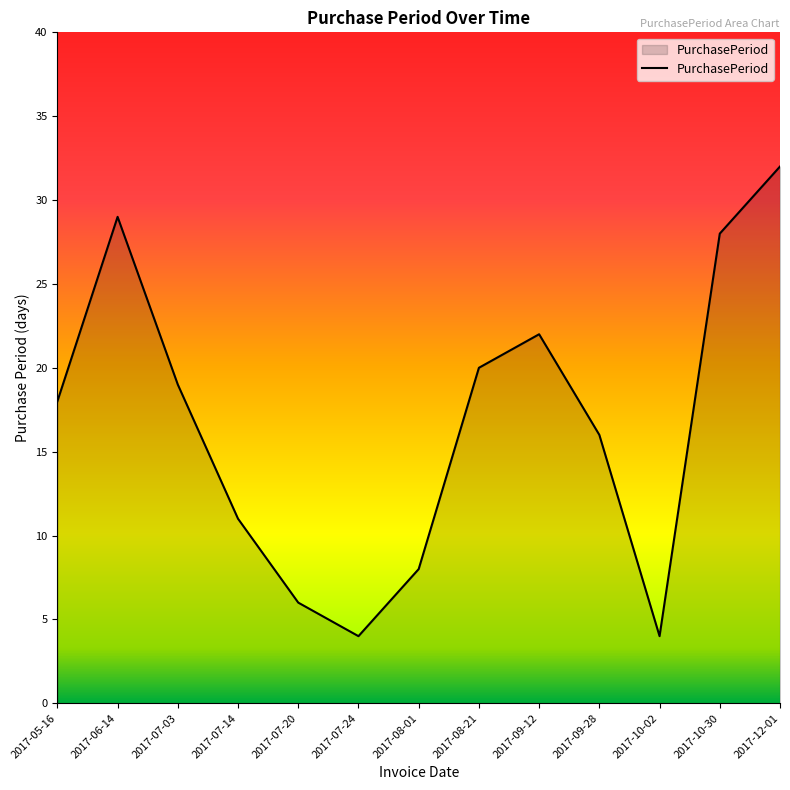

Reading right to left, list all the values displayed in this chart.

32	28	4	16	22	20	8	4	6	11	19	29	18